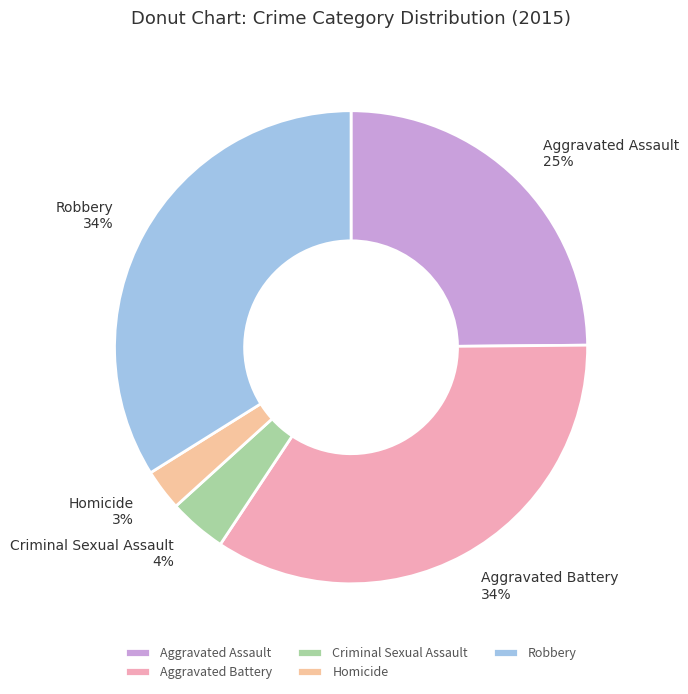

Does Aggravated Battery represent more than half of the total?

No